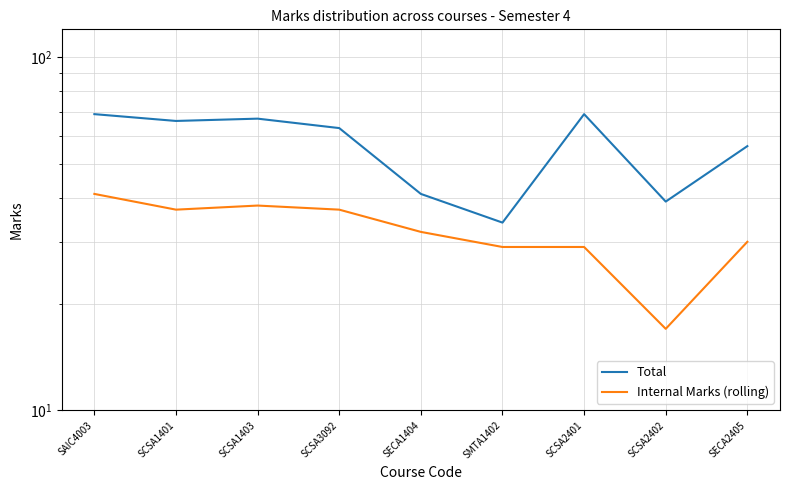

How many distinct data groups are displayed?

2